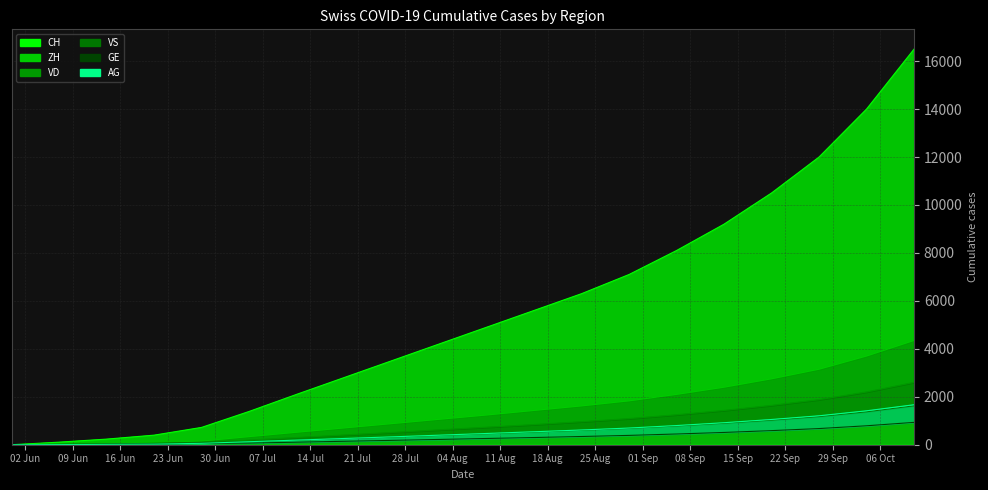

List the labels in order of ZH value, smallest first.

2020-05-31, 2020-06-07, 2020-06-14, 2020-06-21, 2020-06-28, 2020-07-05, 2020-07-12, 2020-07-19, 2020-07-26, 2020-08-02, 2020-08-09, 2020-08-16, 2020-08-23, 2020-08-30, 2020-09-06, 2020-09-13, 2020-09-20, 2020-09-27, 2020-10-04, 2020-10-11